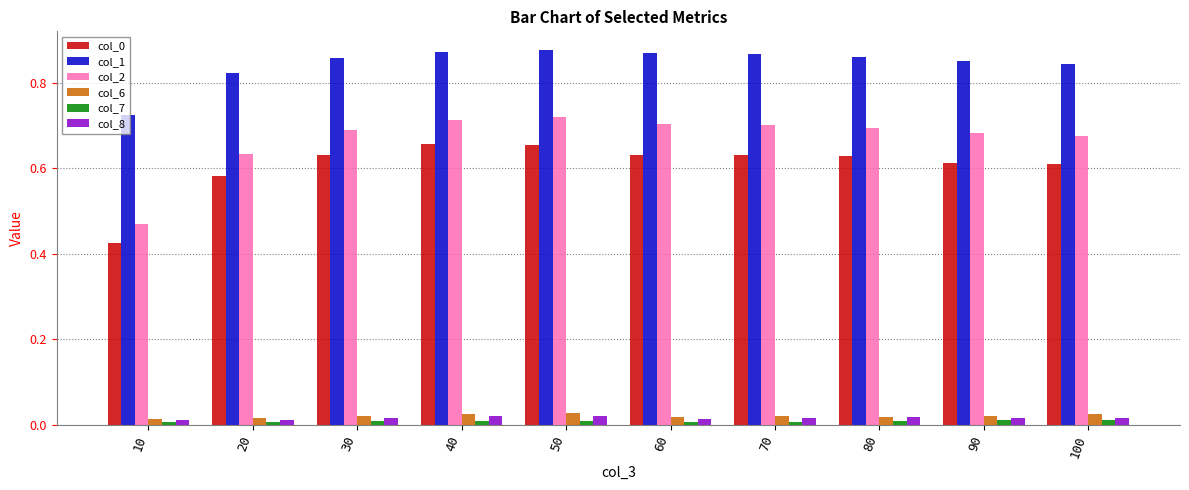

Which series has the widest spread of values?

col_2